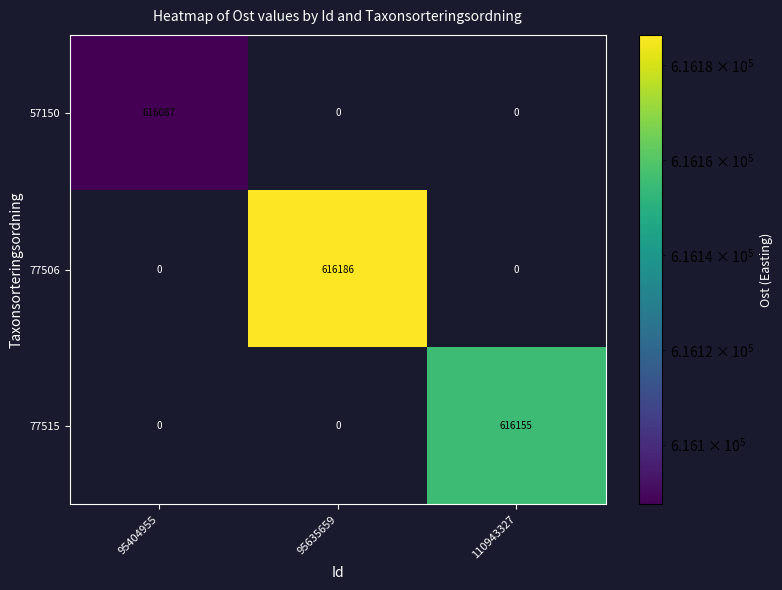

What is the spread (max minus min) of values at 95635659?

616186